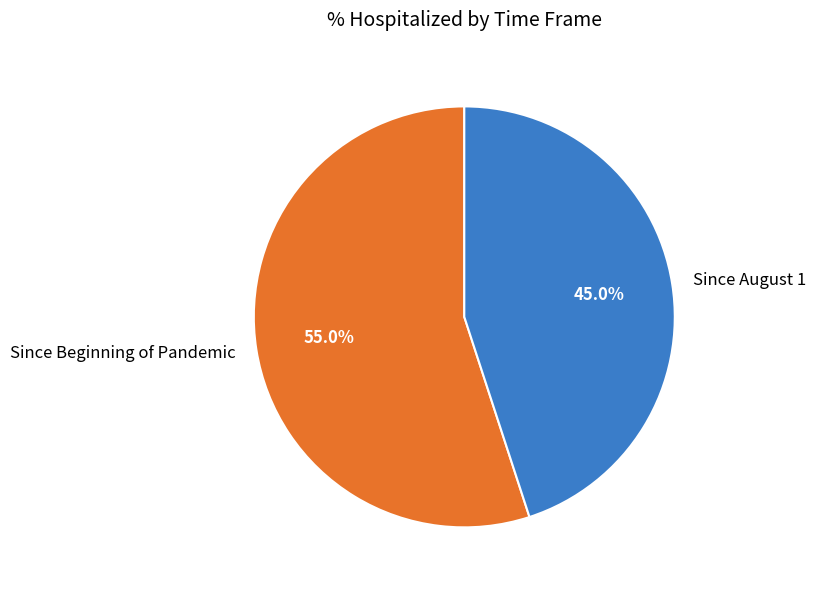

Which slice represents more than half of the pie?

Since Beginning of Pandemic